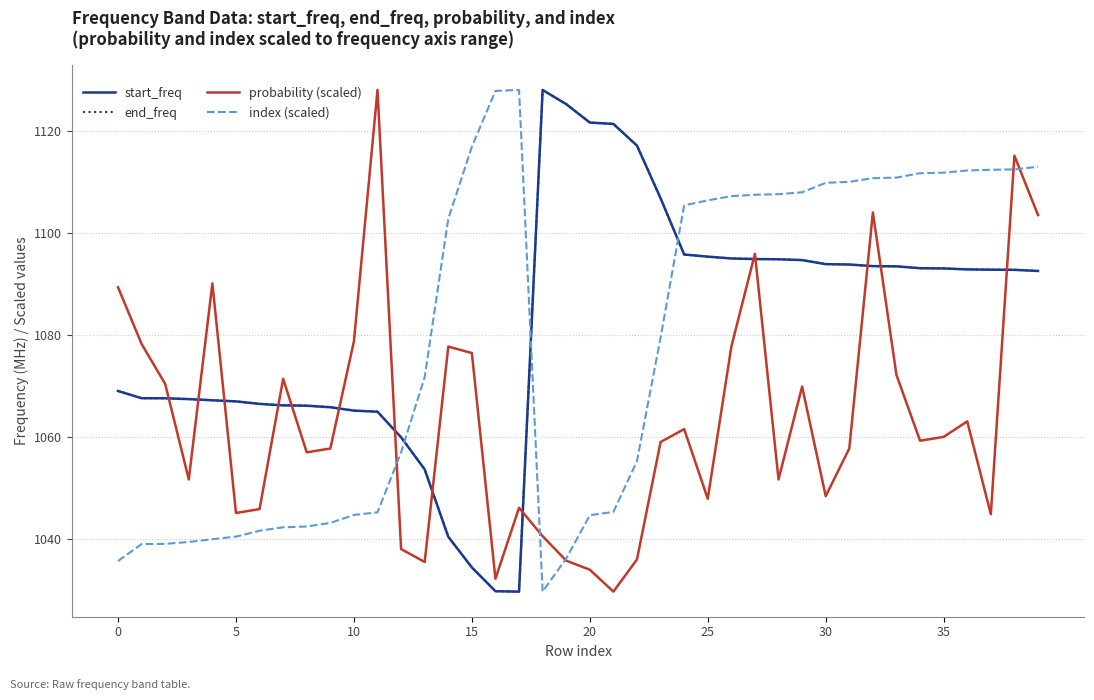

How many values in the end_freq series are below 1092?

18